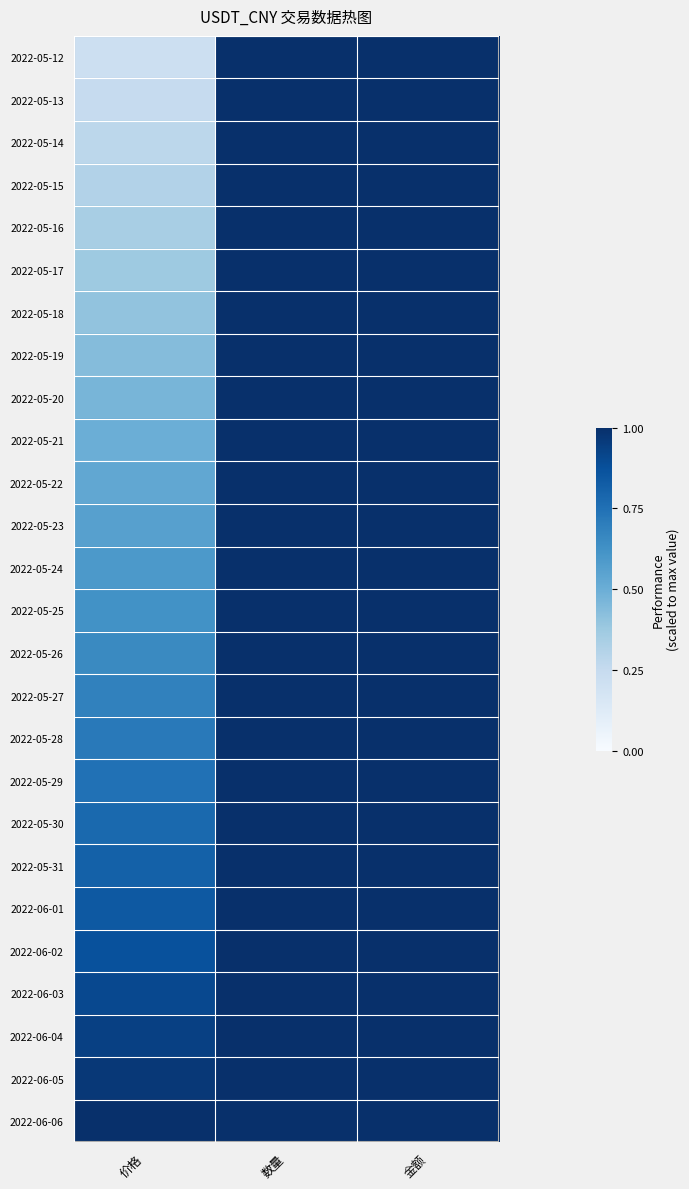

Between 价格 and 金额, which is larger?

金额